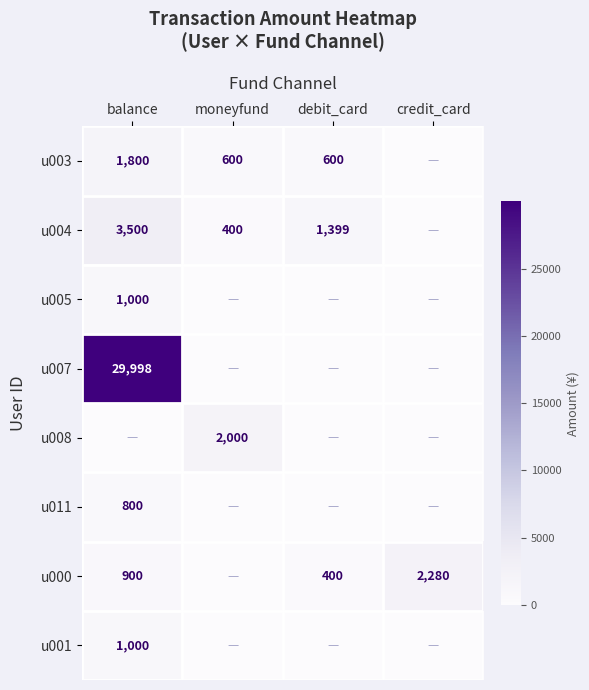

What is the sum of the u004 values at debit_card and balance?

4899